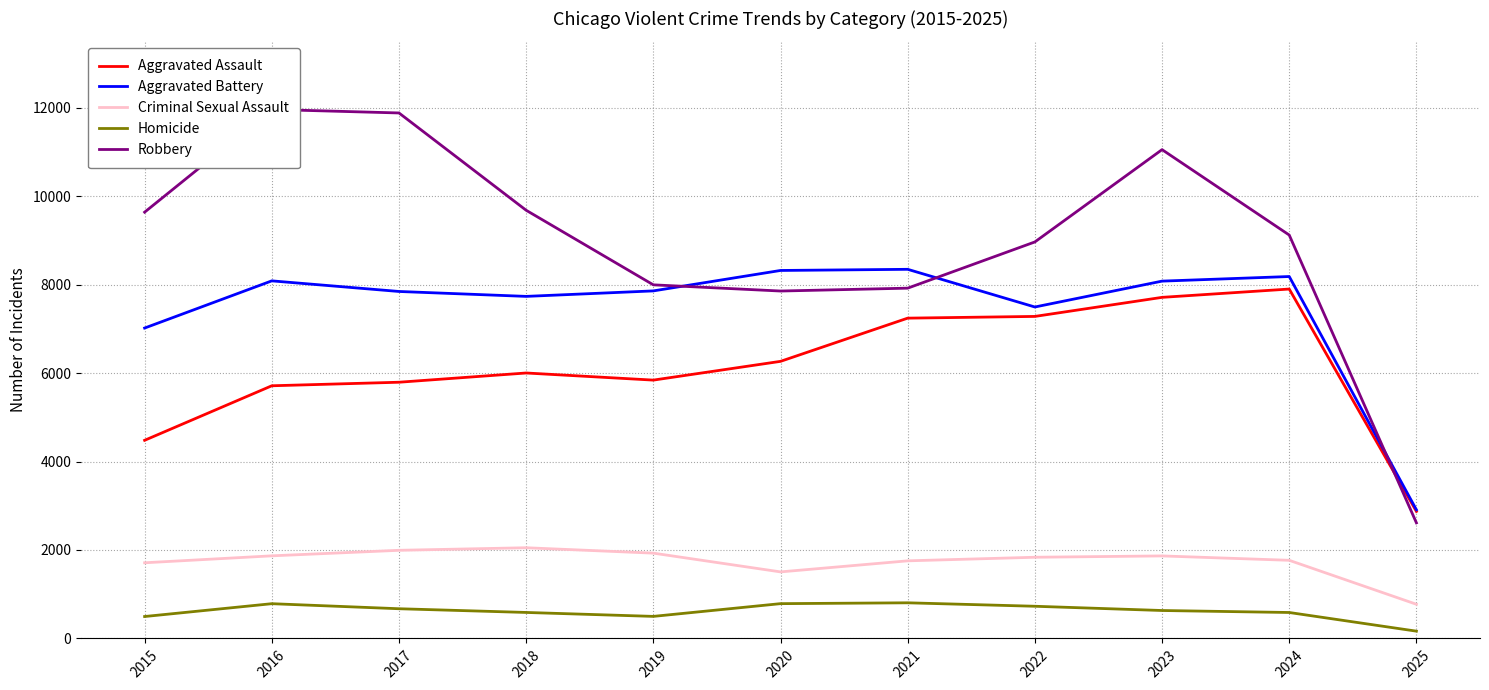

At how many categories does at least one series exceed 3231?

10